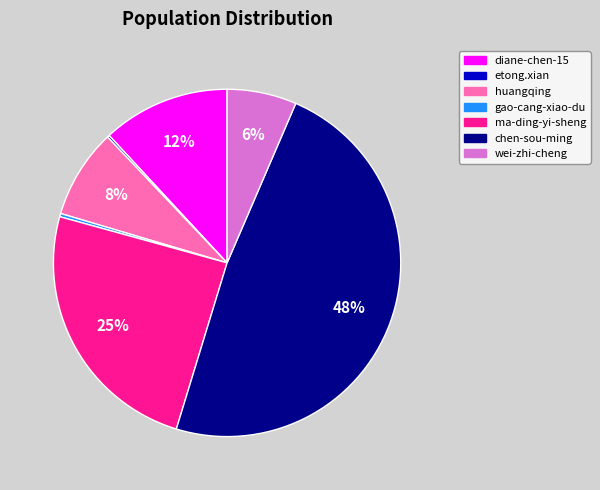

Which category has the biggest portion of the pie?

chen-sou-ming